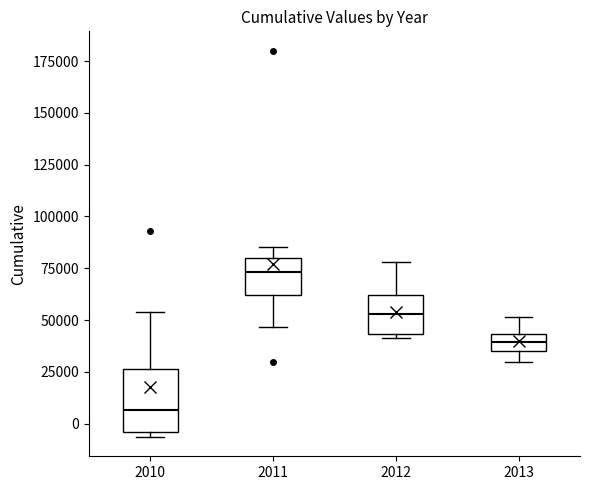

Where does the upper whisker of the box at x = 2010 end on the y-axis? The values are not printed on the chart, so give them approximately, as read against the axis.

55000